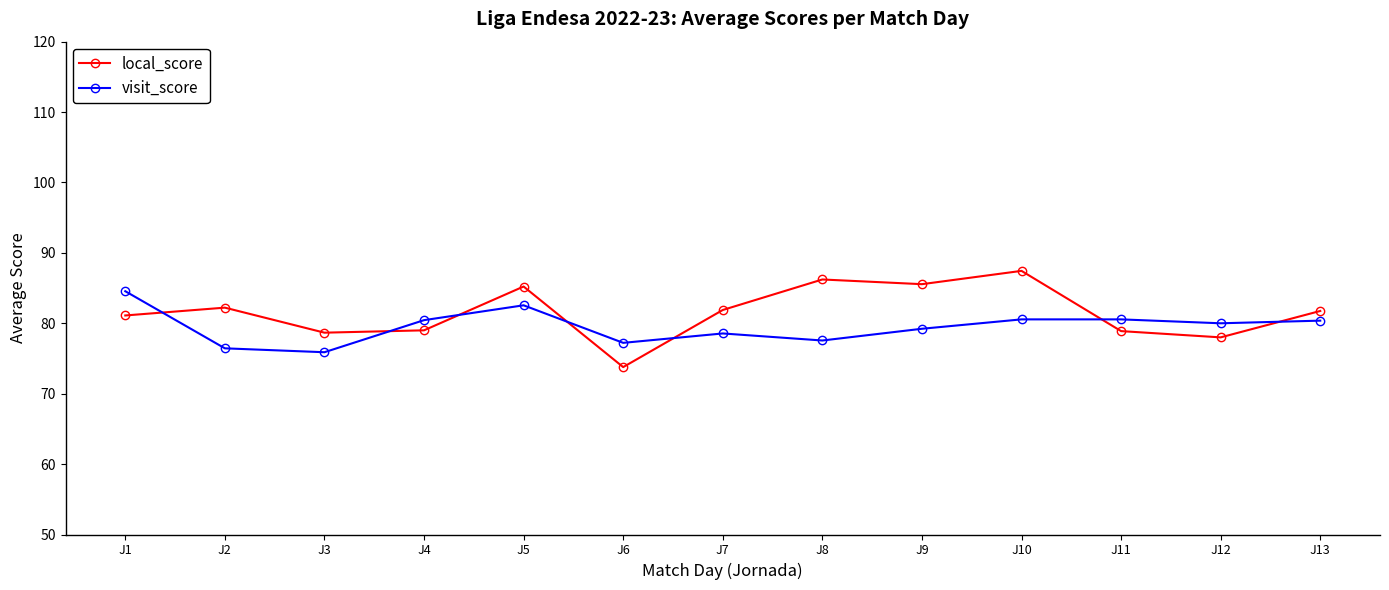

In local_score, how many points are lower than both neighbors (excluding endpoints)?

4